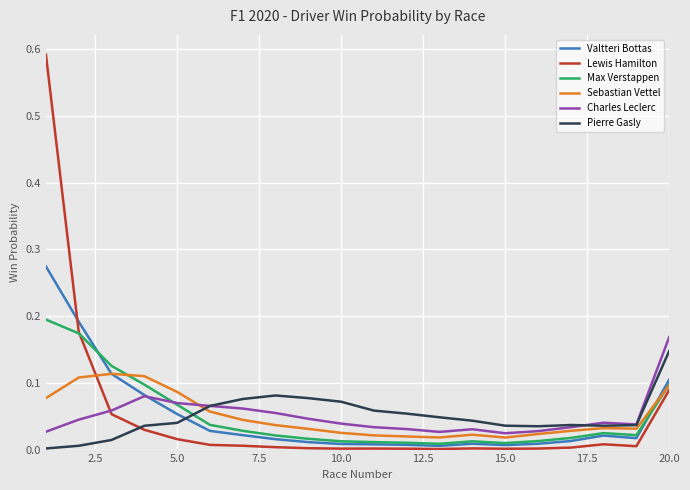

Which series has the widest spread of values?

Lewis Hamilton